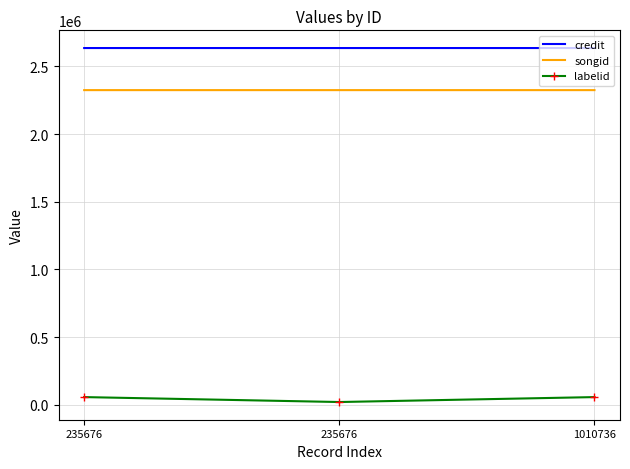

Reading left to right, what are all the values shown in this chart?

credit: 2635489	2635489	2635490
songid: 2324569	2324569	2324571
labelid: 56716	20300	56716